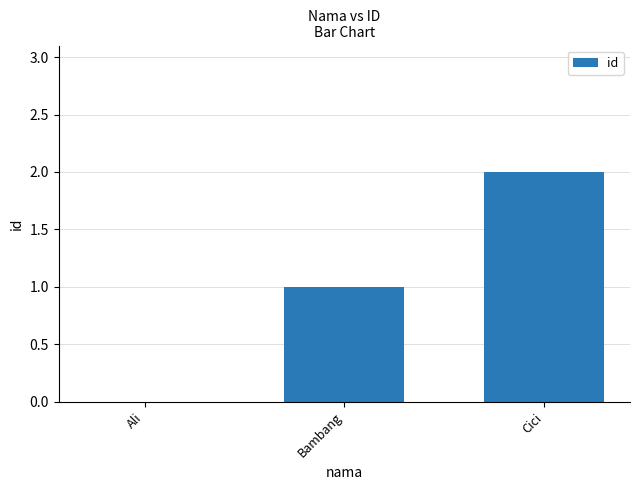

What is the change in value from Bambang to Cici?

+1